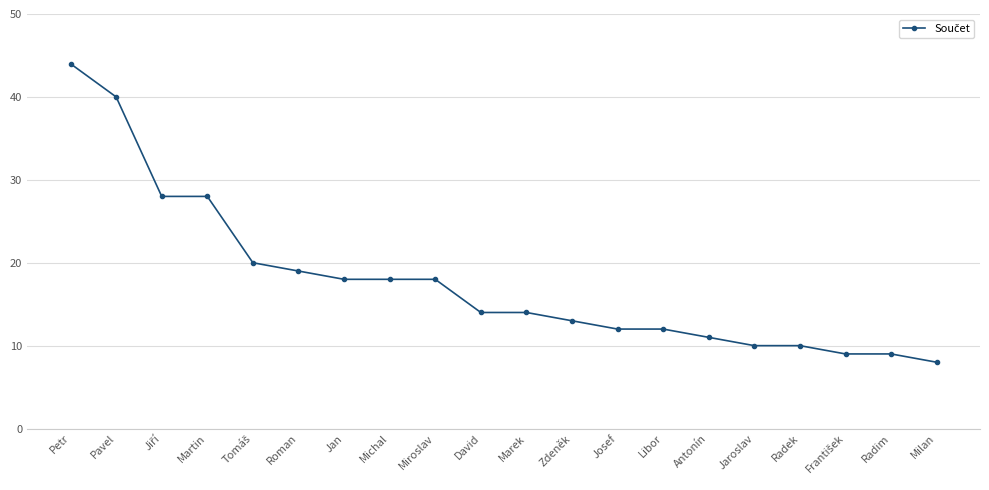

Count the number of categories in the chart.

20